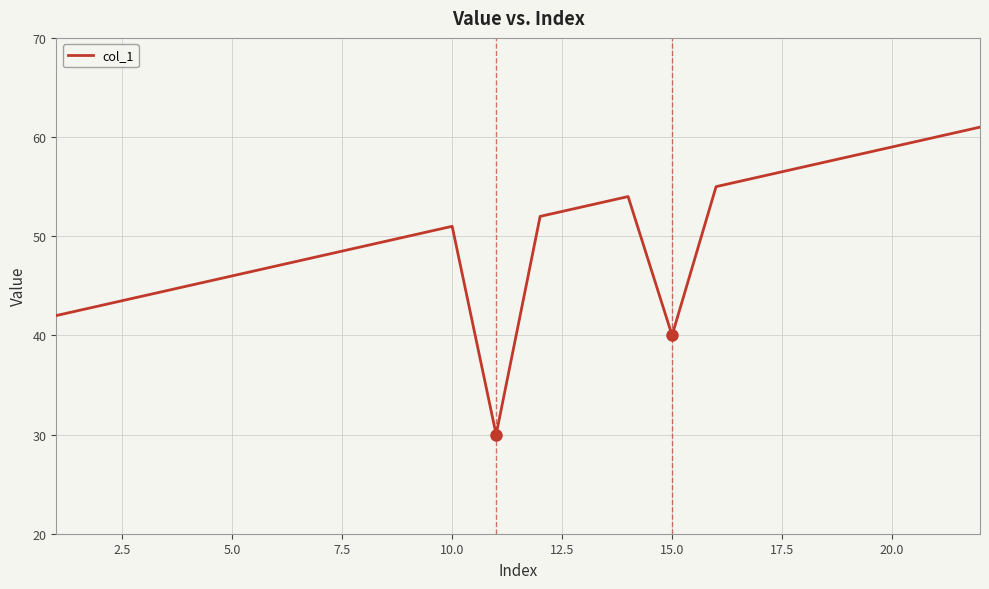

What is the difference between the maximum and minimum values?

31